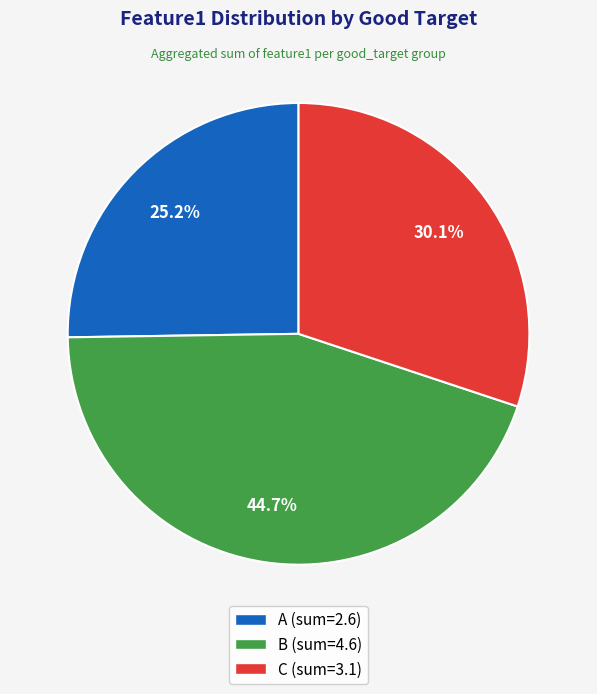

Does A (sum=2.6) represent more than half of the total?

No